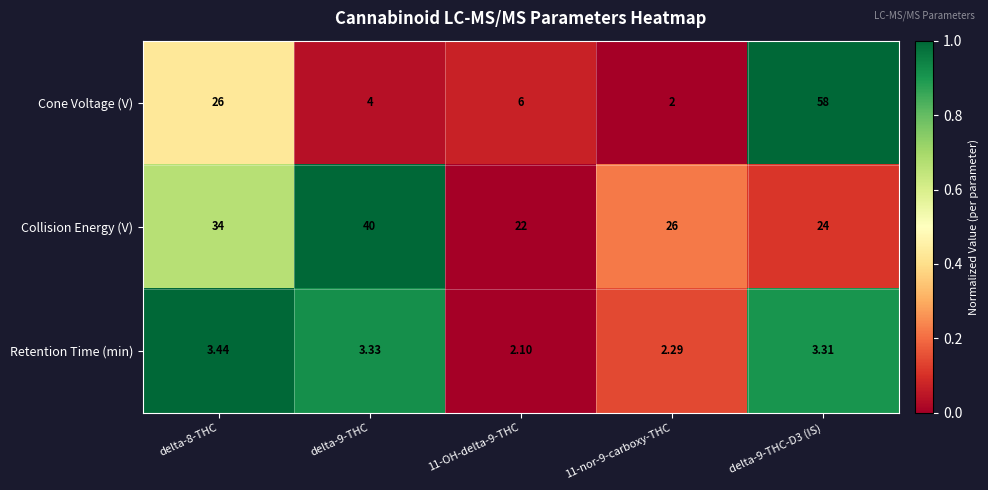

Which series has the largest range (max minus min)?

Cone Voltage (V)